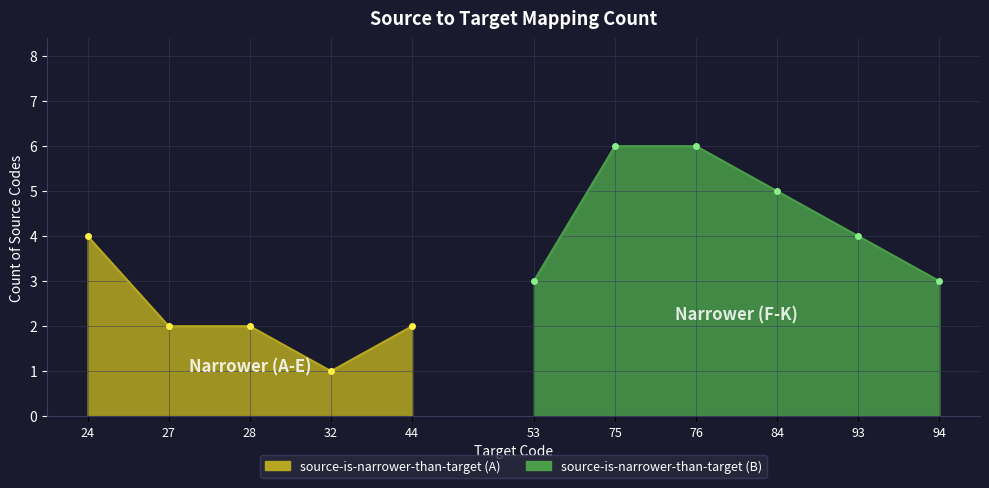

The chart shows a value of 3 at 76. True or false?

False